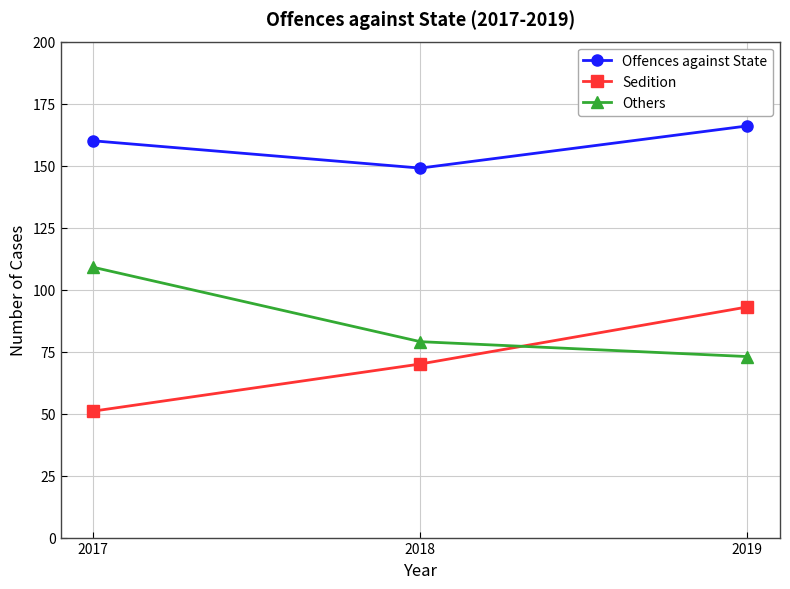

Does the chart display data point markers on the line(s)?

Yes